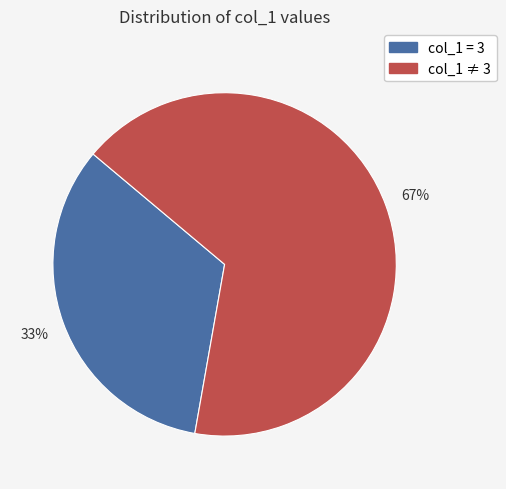

To the nearest percent, what is the average slice percentage?

50%